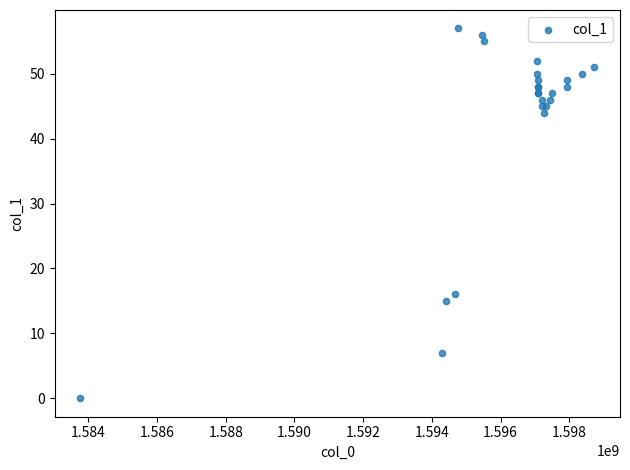

What Y value in the scatter plot is closest to 28?

16